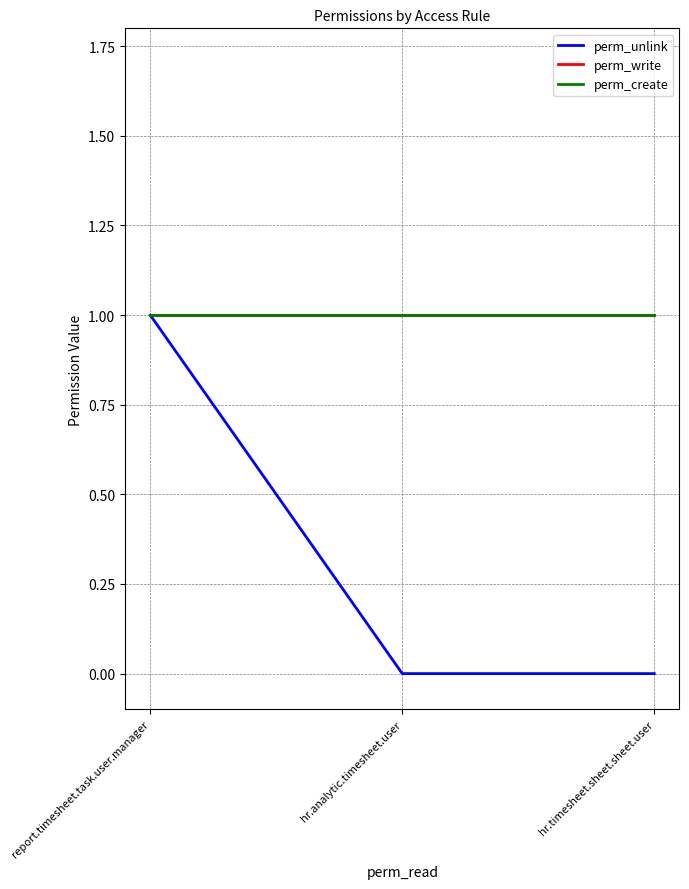

Which category has the lowest value across all series?

hr.analytic.timesheet.user